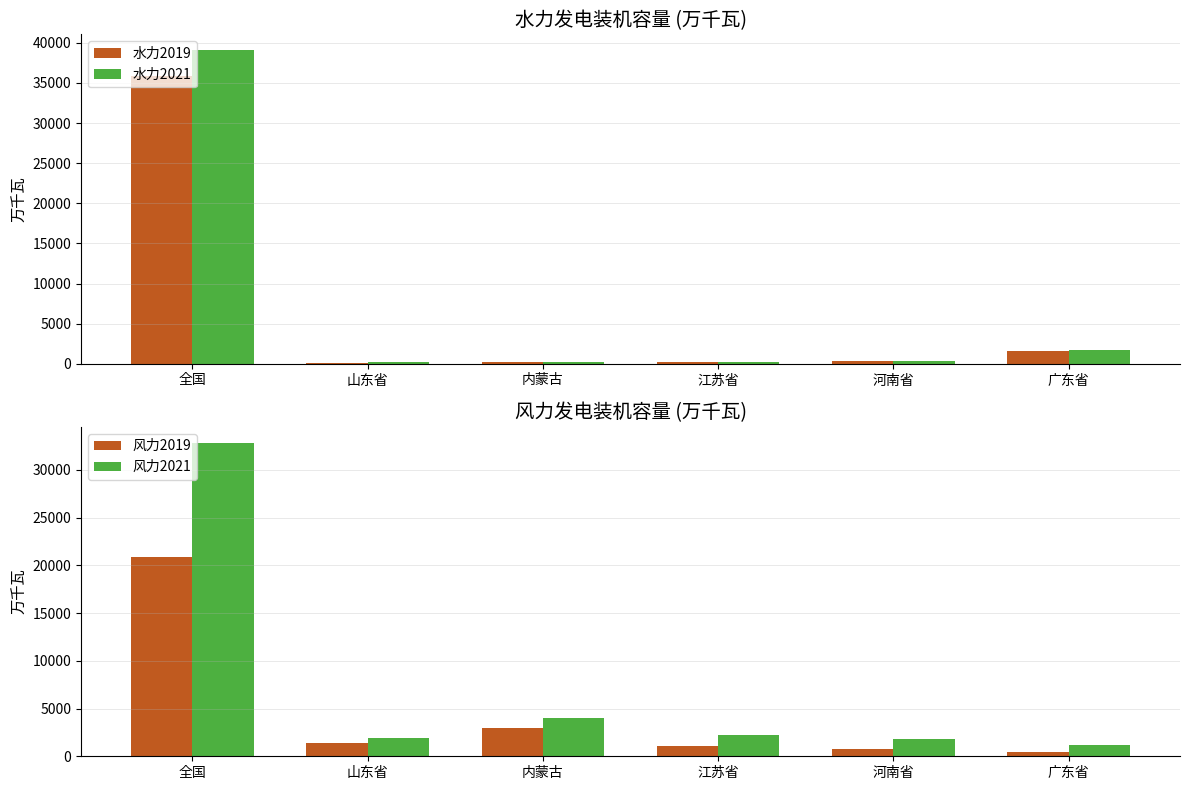

How many categories are shown in the chart?

6